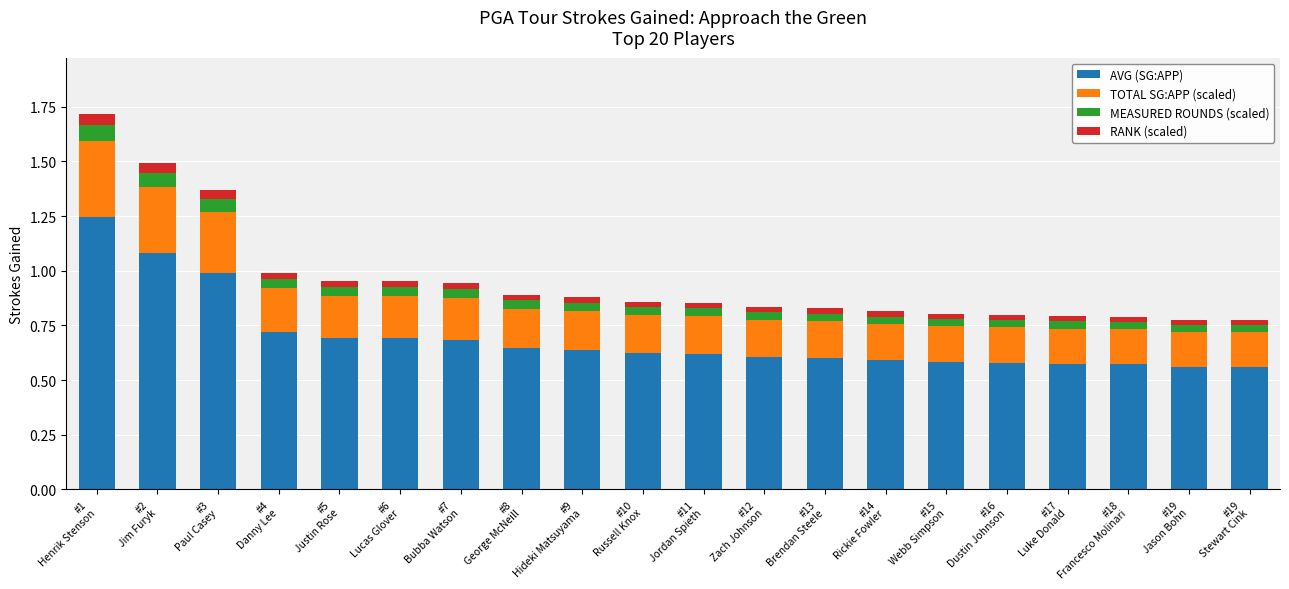

What is the difference between the maximum and minimum values in the AVG (SG:APP) series?

0.7